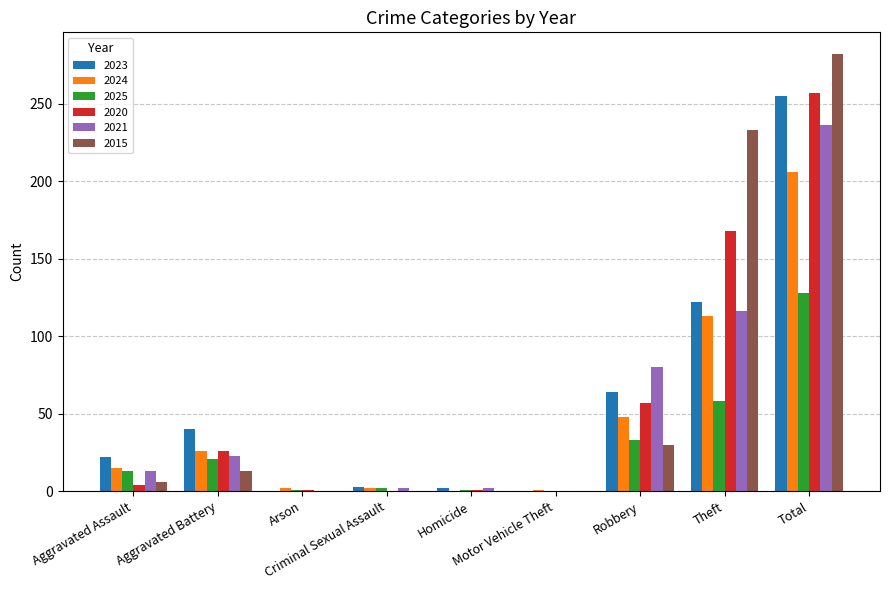

What is the sum of all 2021 values?

472